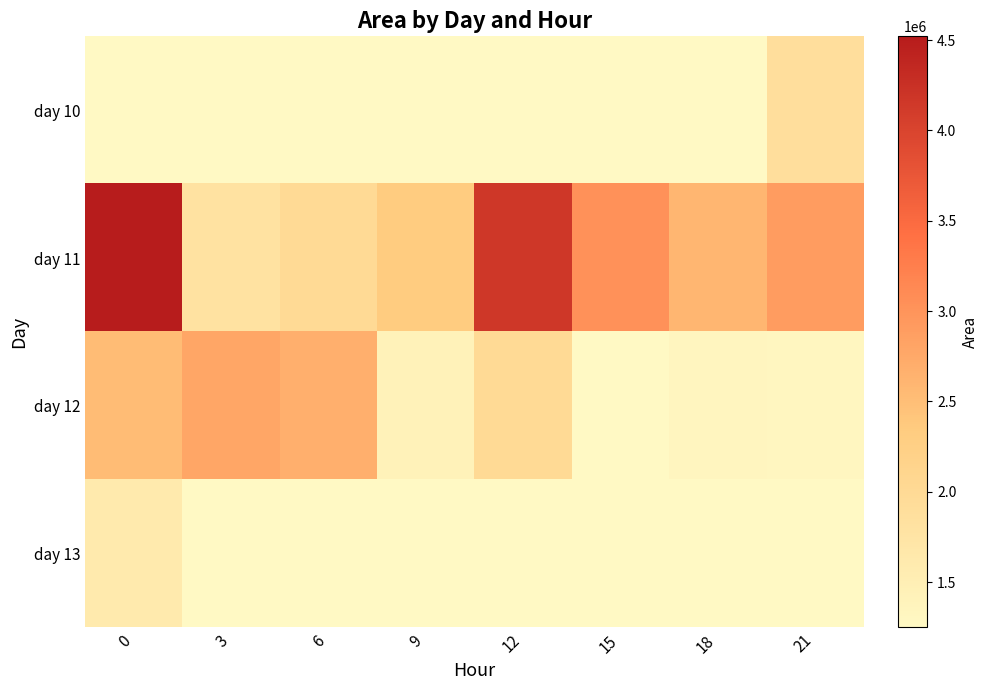

List the labels in order of day 13 value, largest first.

0, 3, 6, 9, 12, 15, 18, 21